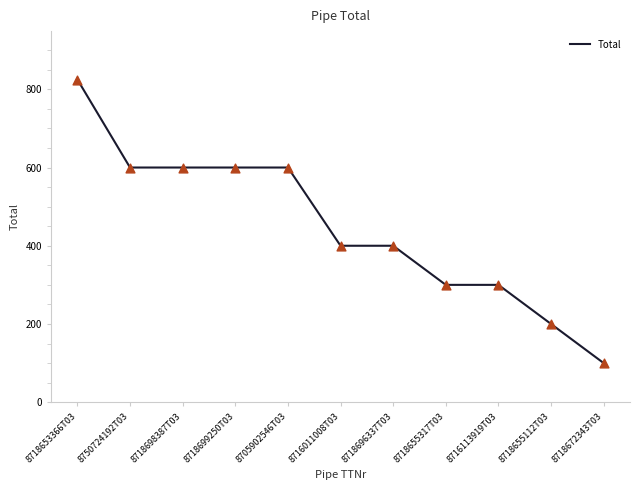

Which has a higher value, 8718698387T03 or 8718655112T03?

8718698387T03